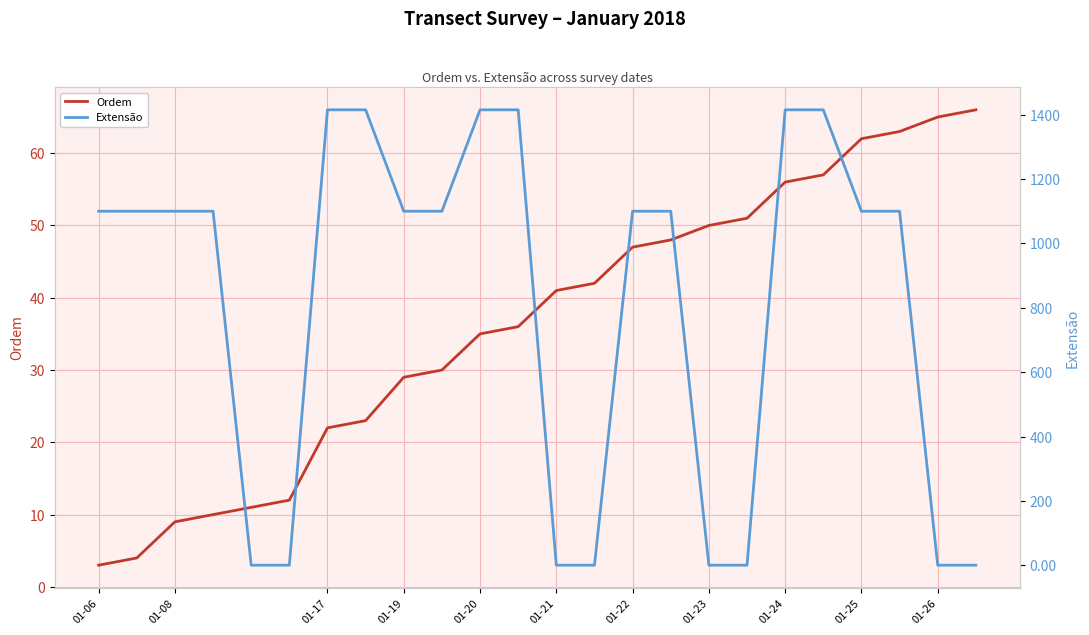

The Ordem series shows 24 at 01-20. True or false?

False